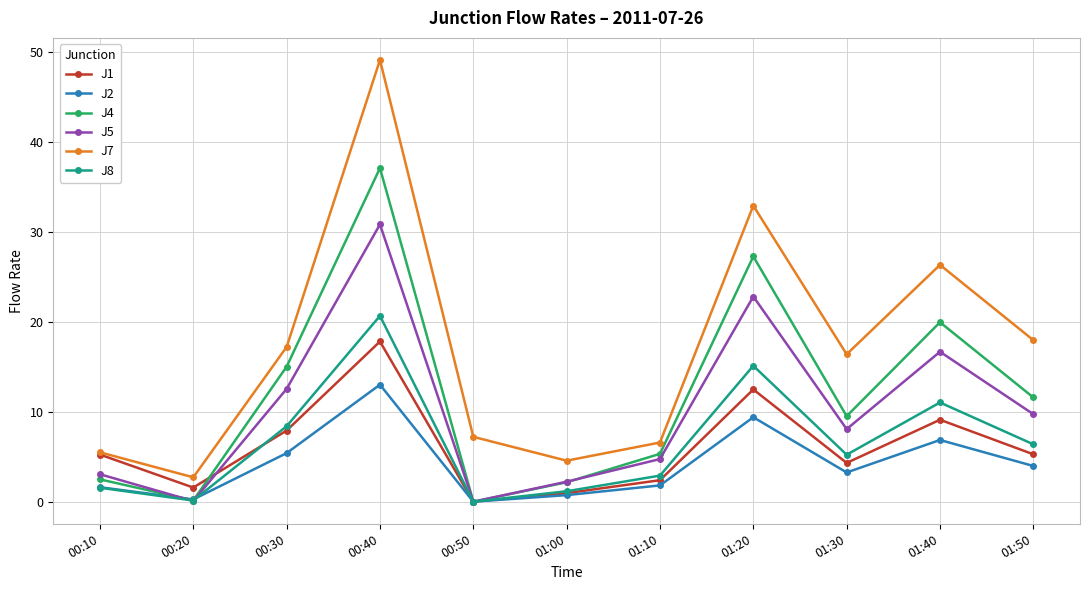

What is the spread (max minus min) of values at 00:20?

2.6